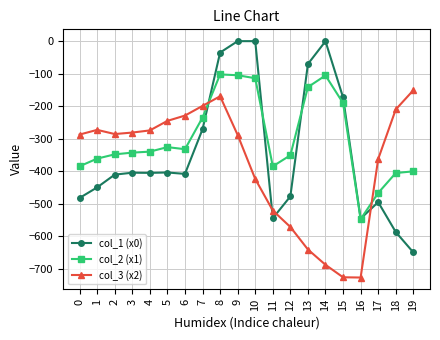

What are all the series names shown in the legend?

col_1 (x0), col_2 (x1), col_3 (x2)